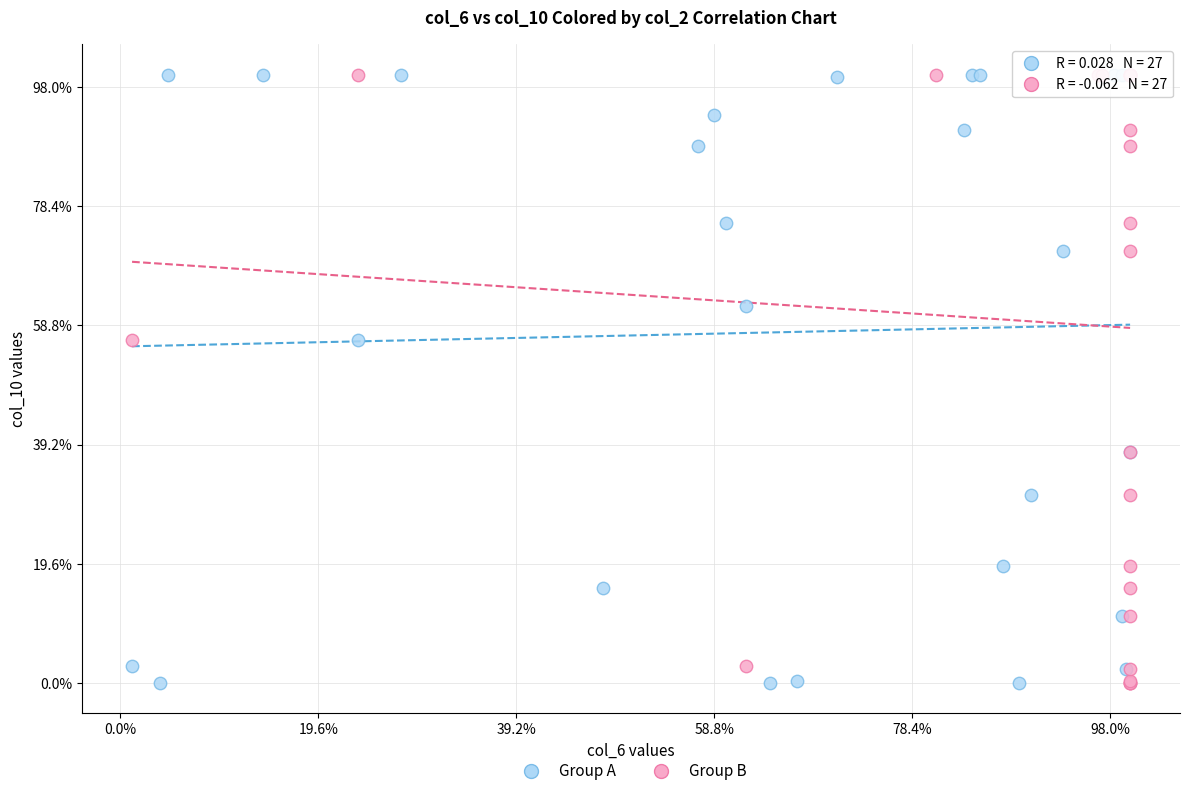

What are all the series names shown in the legend?

Group A, Group B